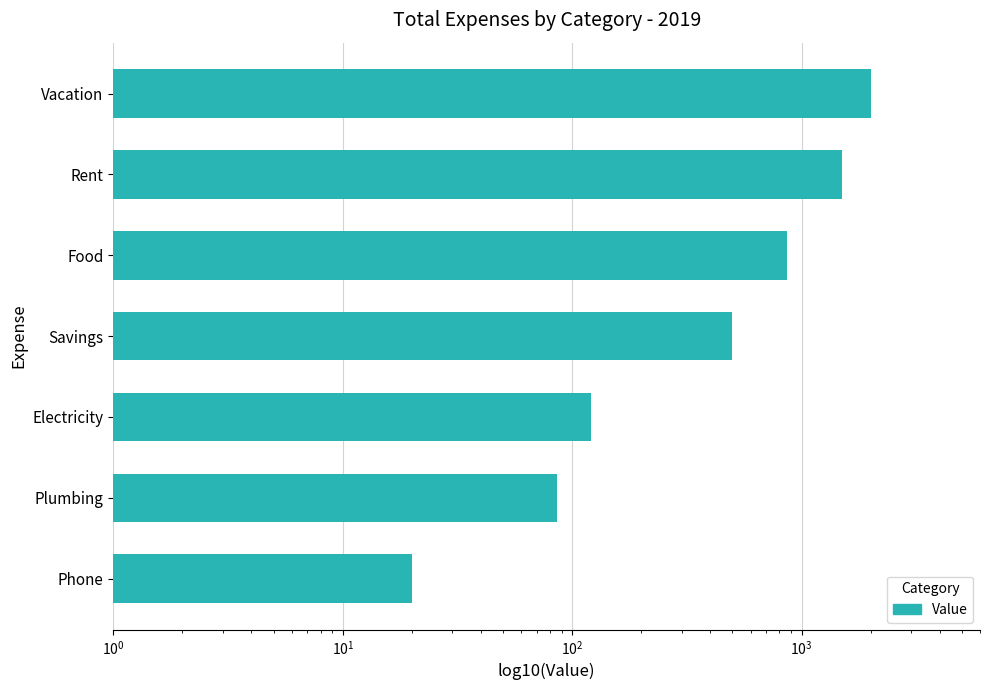

What is the sum of all values?

5090